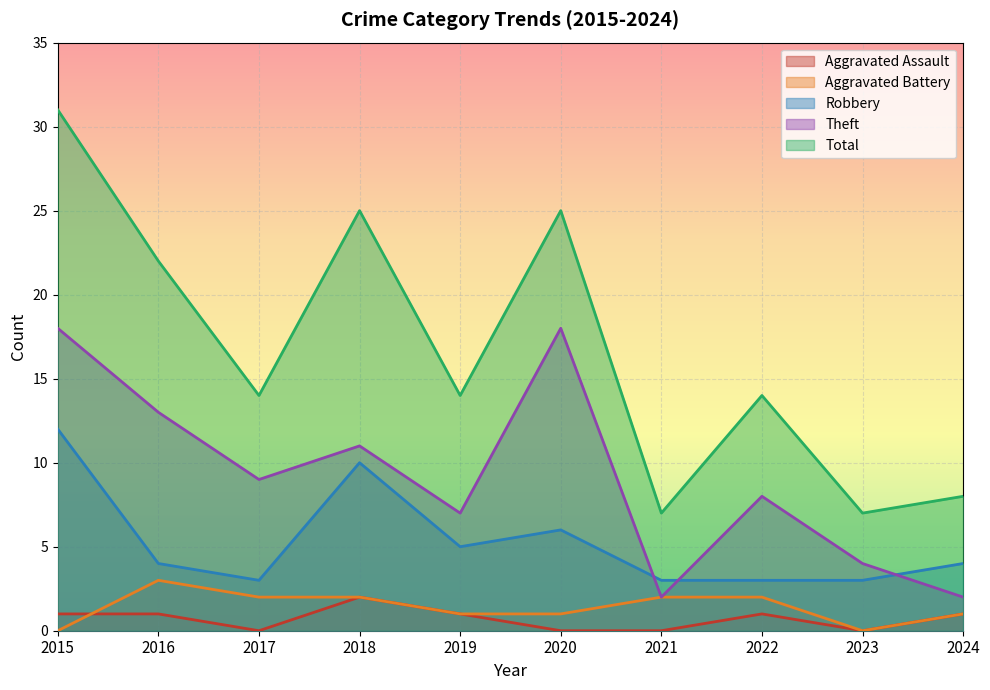

What are all the series names shown in the legend?

Aggravated Assault, Aggravated Battery, Robbery, Theft, Total